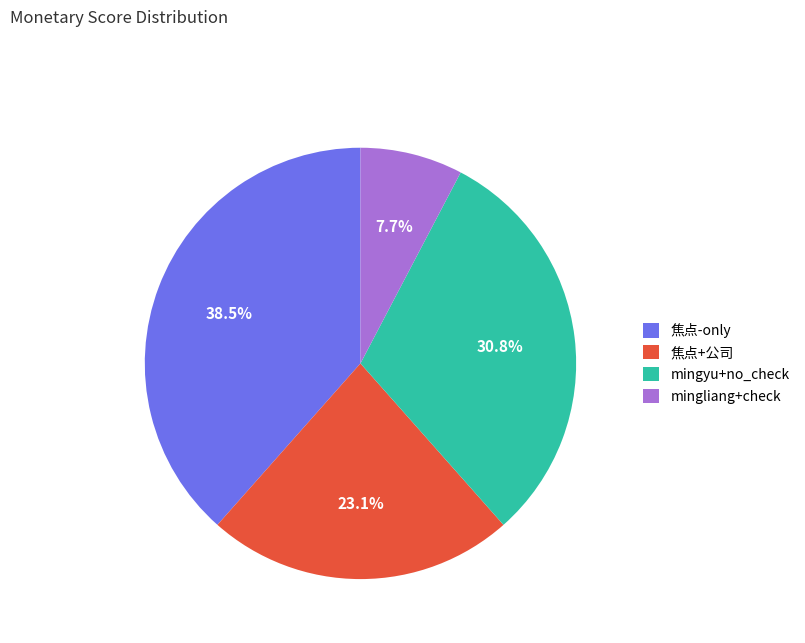

Count the number of slices in the pie.

4